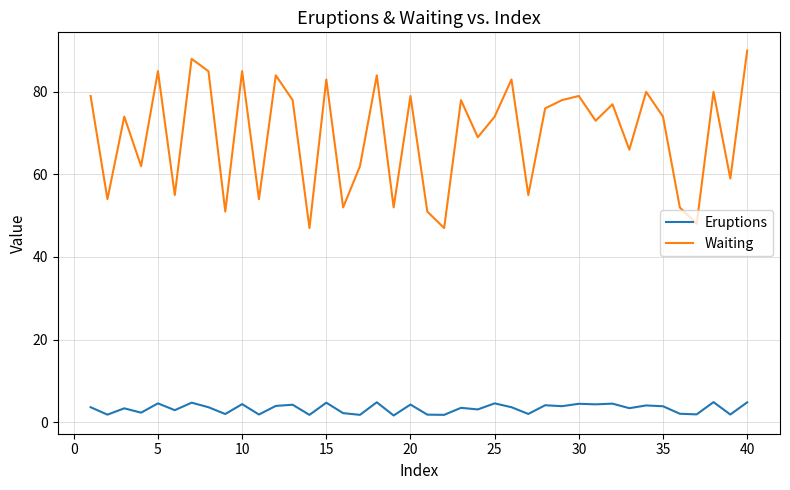

What is the difference between the maximum and minimum values in the Eruptions series?

3.2